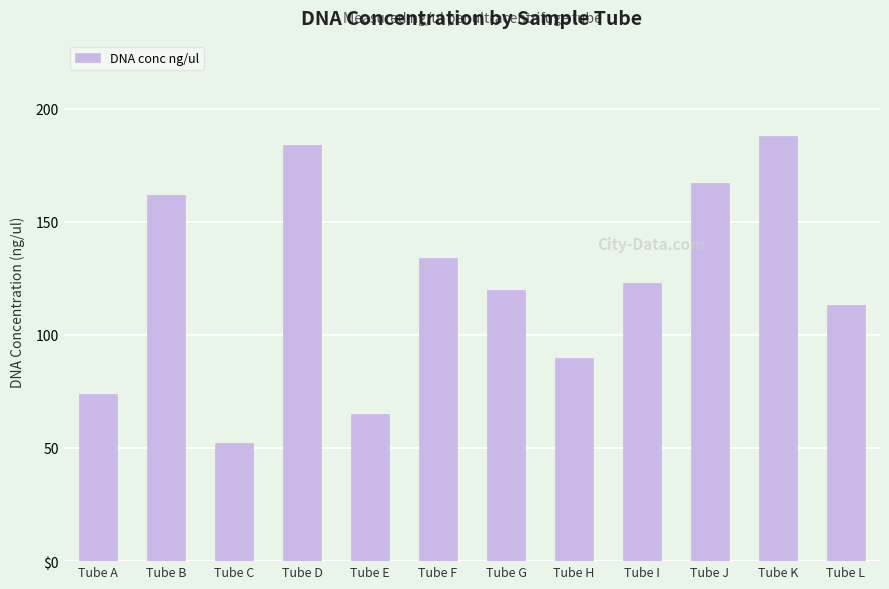

What is the difference between the second highest and second lowest values?

118.8